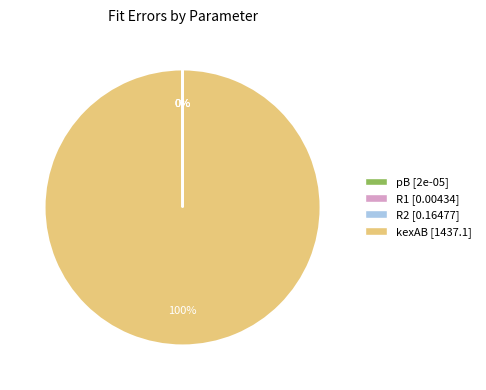

Does any single category account for the majority?

Yes